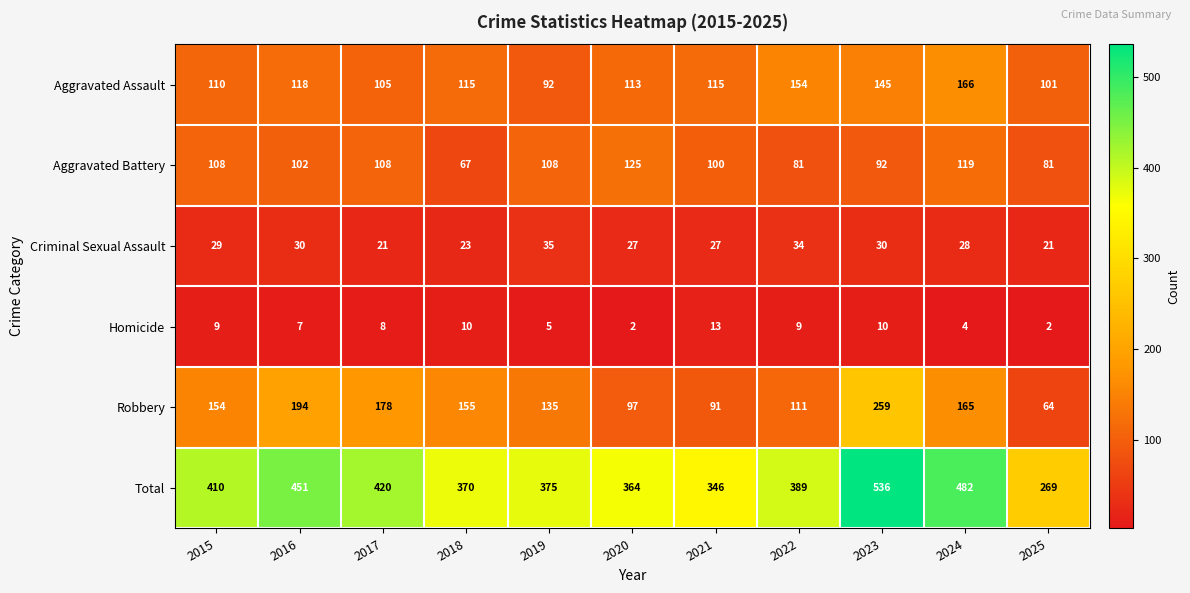

The Aggravated Battery series shows 81 at 2025. True or false?

True